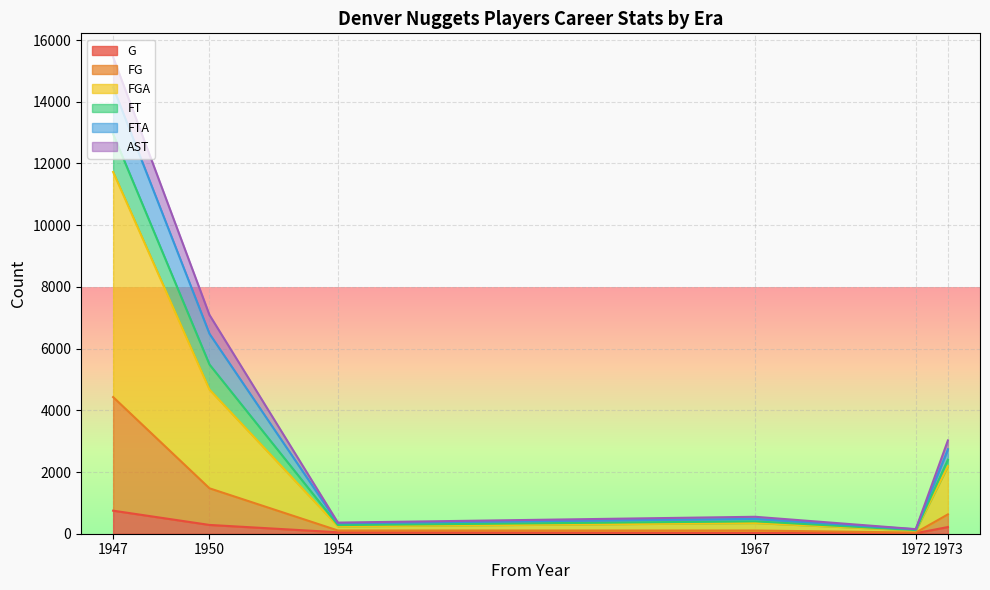

Between 1954 and 1967, which series saw the biggest shift?

FTA